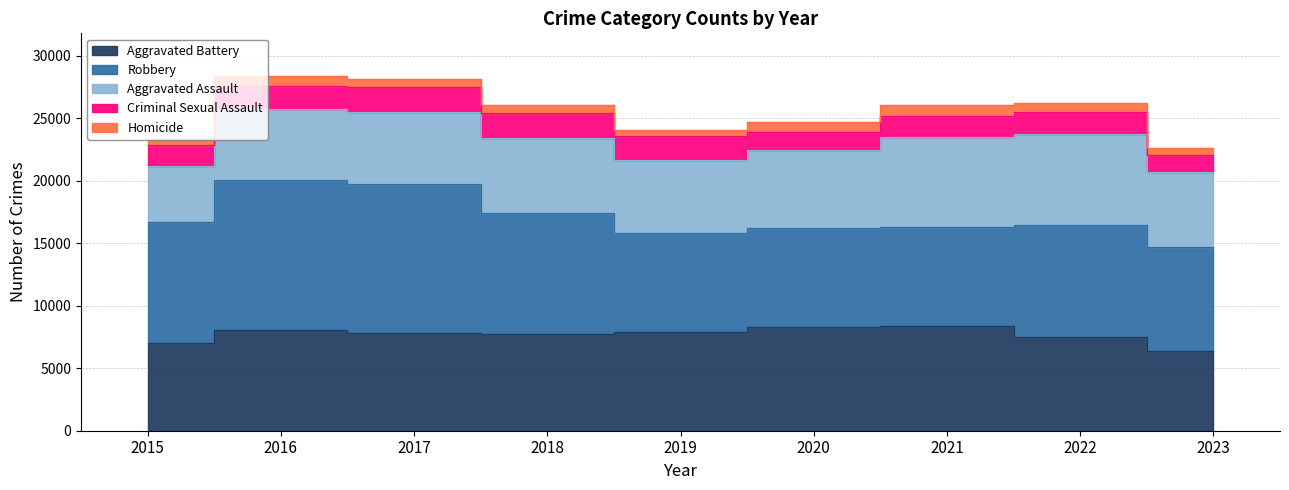

Which series changed the most between 2018 and 2019?

Robbery